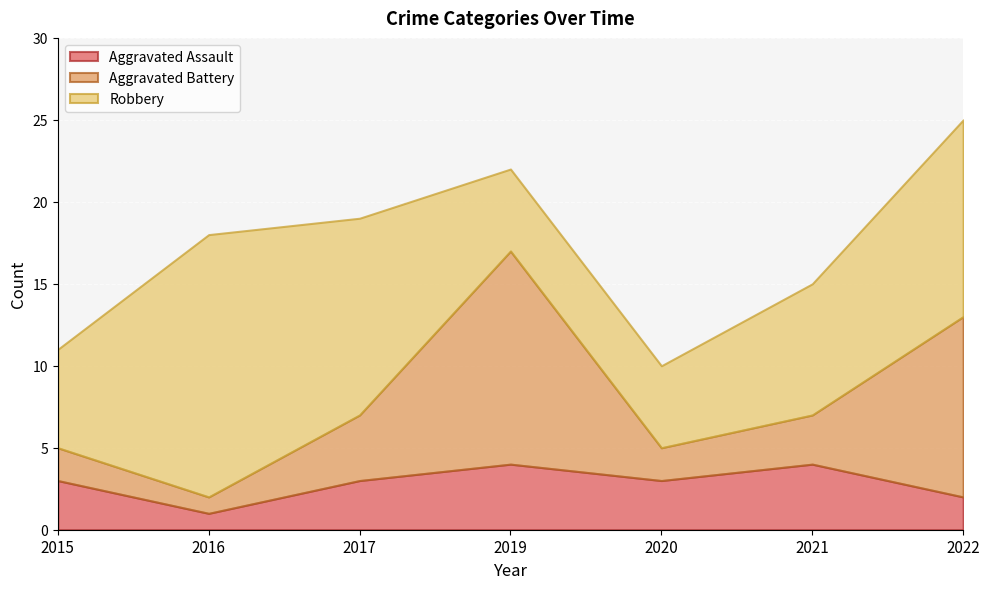

Rank the series by their average value, from highest to lowest.

Robbery, Aggravated Battery, Aggravated Assault